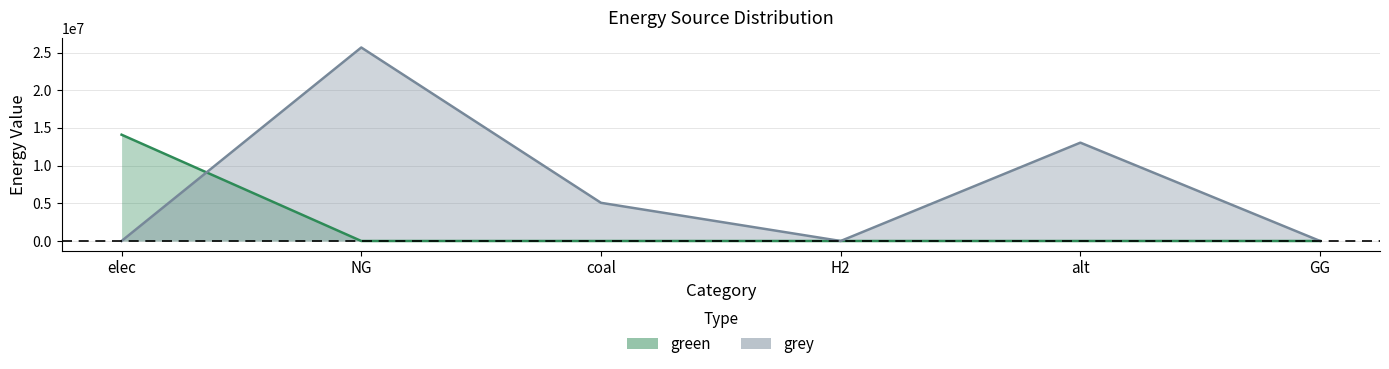

After their last crossing, which series has the higher values: grey or green?

grey